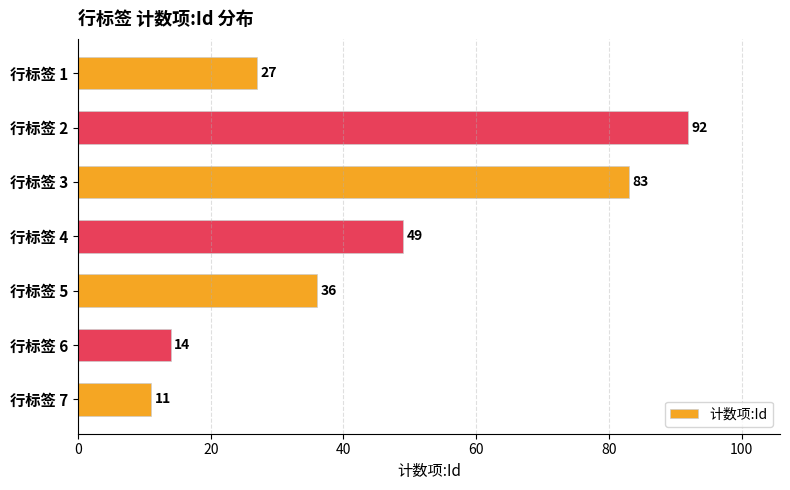

What is the average value?

45